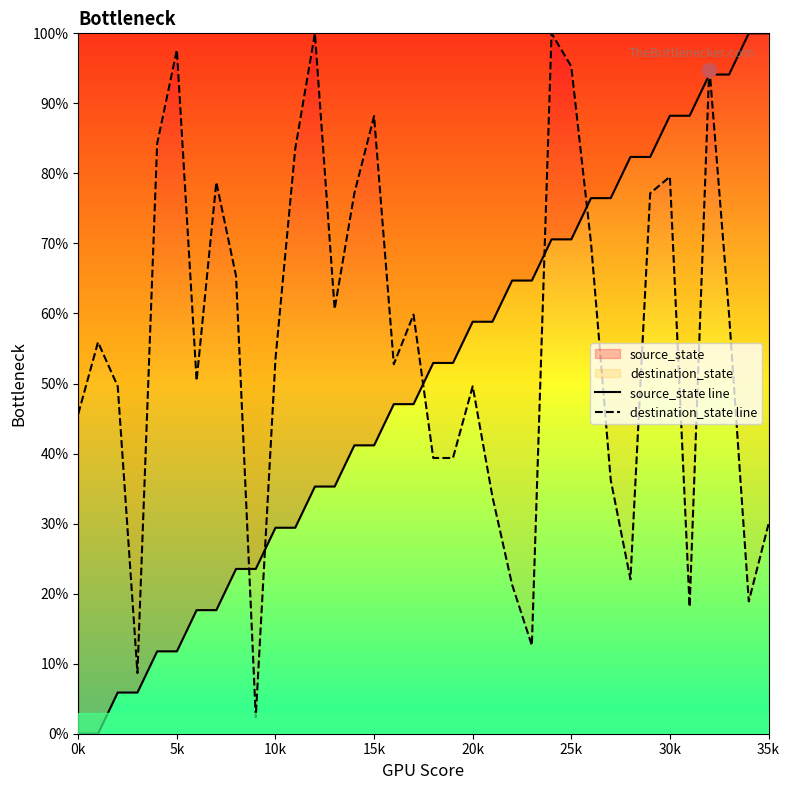

What are all the series names shown in the legend?

source_state line, destination_state line